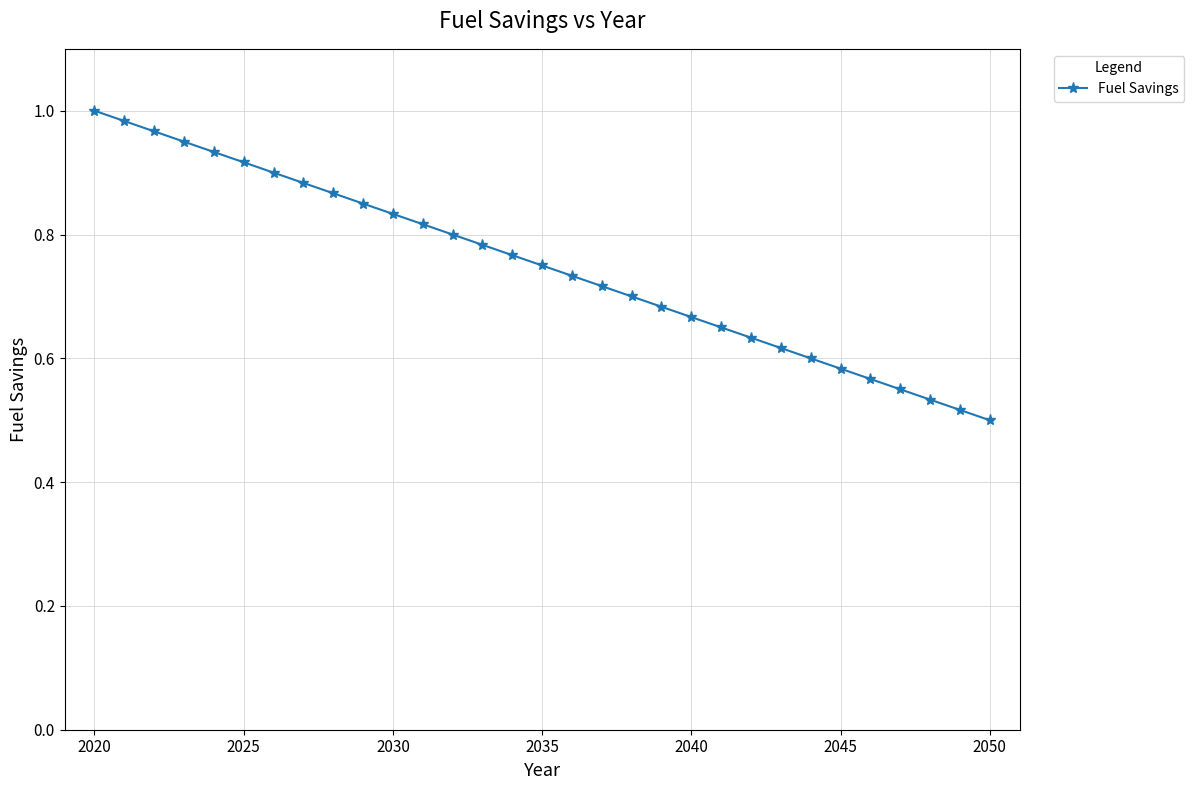

Reading right to left, transcribe all the data shown in this chart.

0.5	0.5	0.5	0.5	0.6	0.6	0.6	0.6	0.6	0.6	0.7	0.7	0.7	0.7	0.7	0.7	0.8	0.8	0.8	0.8	0.8	0.8	0.9	0.9	0.9	0.9	0.9	0.9	1.0	1.0	1.0